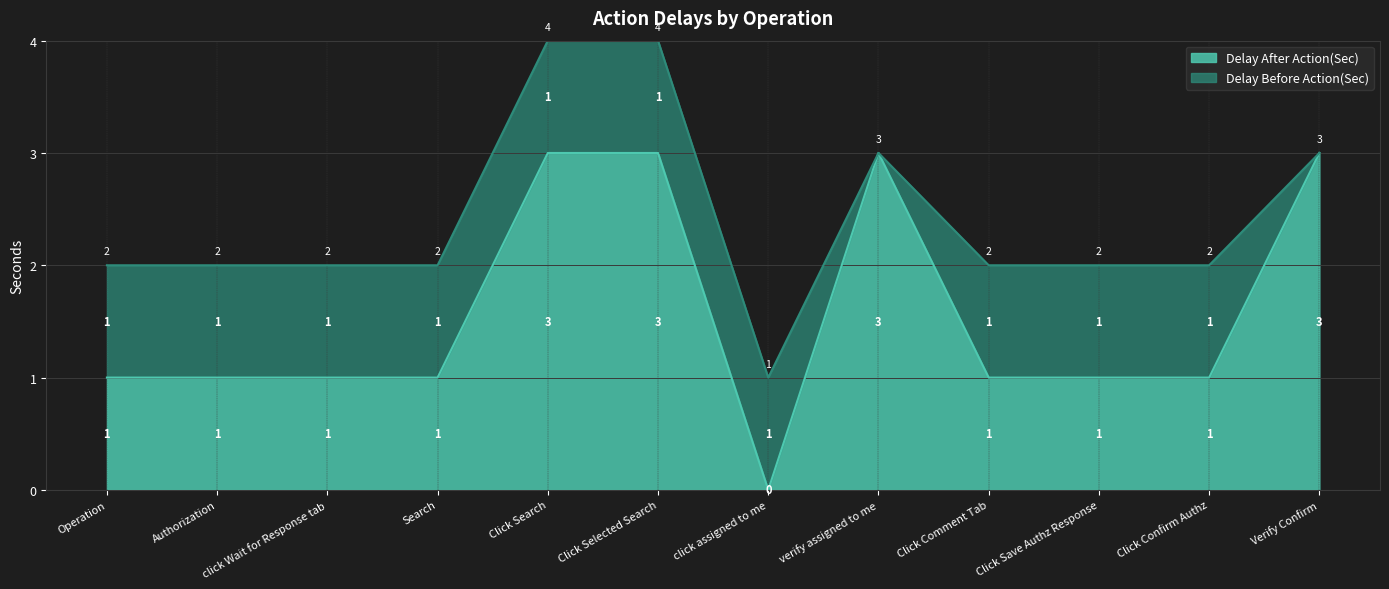

True or false: the data shows 3 at Verify Confirm.

True